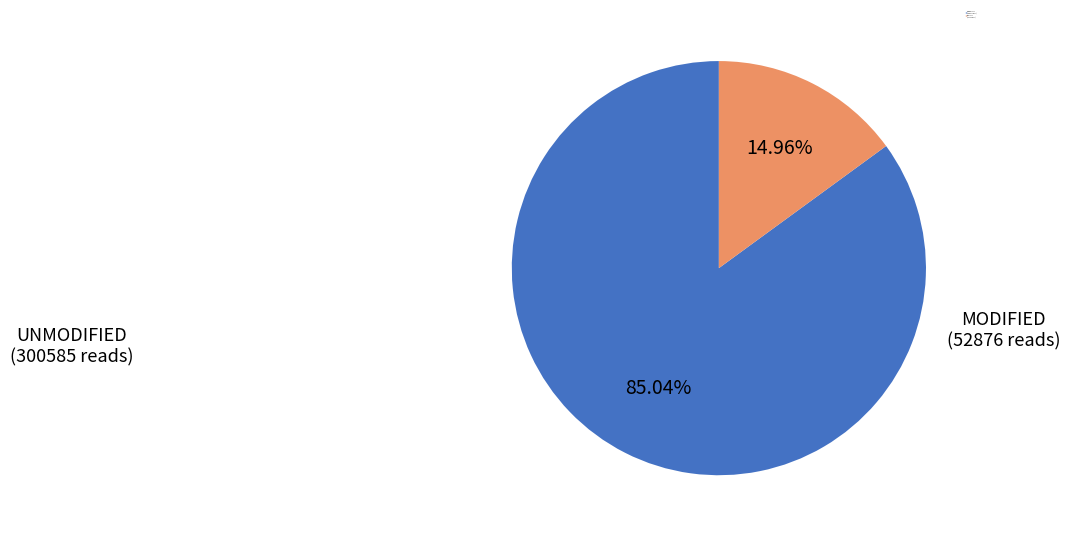

Is there any slice that represents more than half of the pie?

Yes